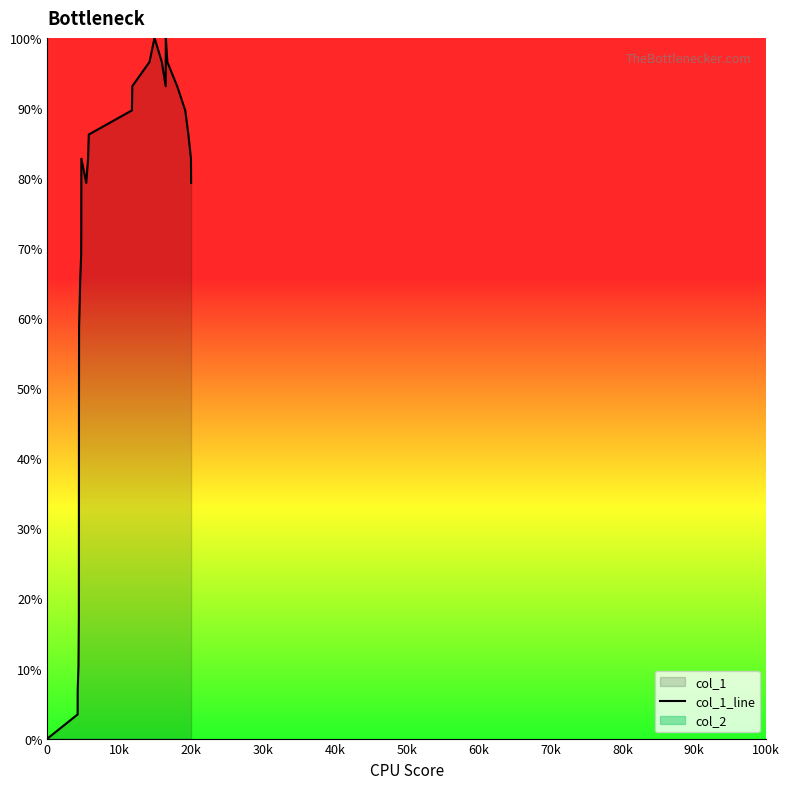

What is the value of the 2nd point from the left?

3.4